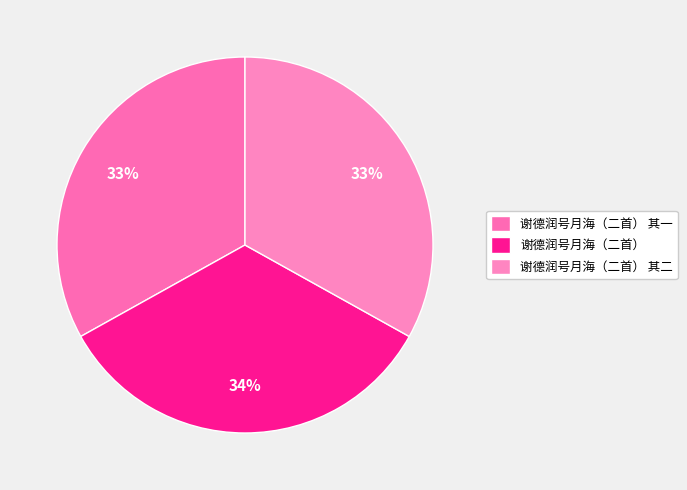

Count the number of slices in the pie.

3